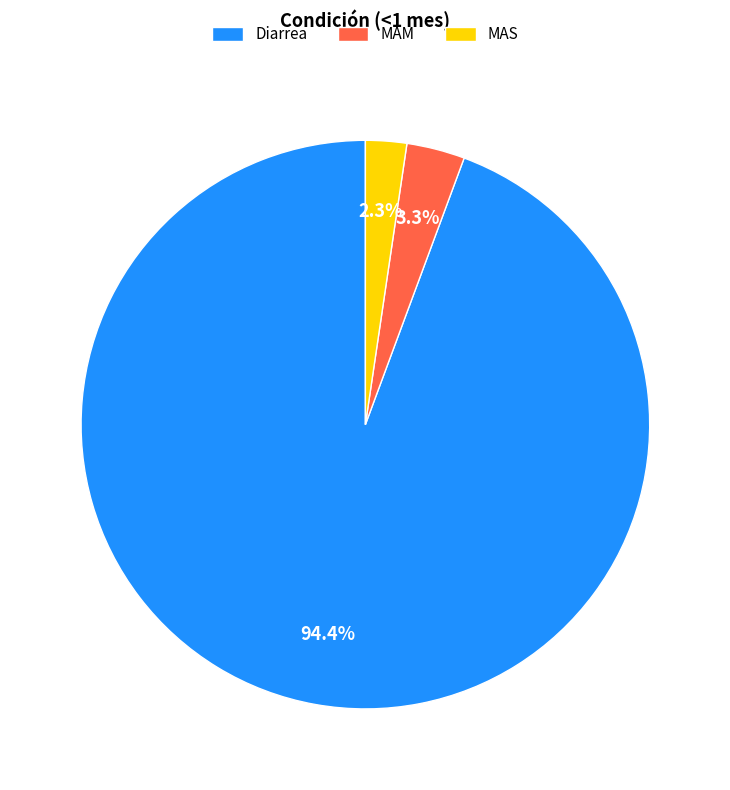

Count the number of slices in the pie.

3